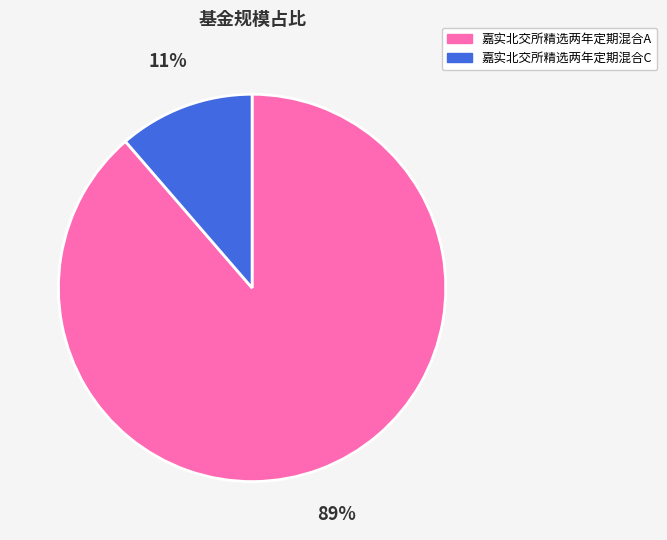

How many segments does this pie chart have?

2